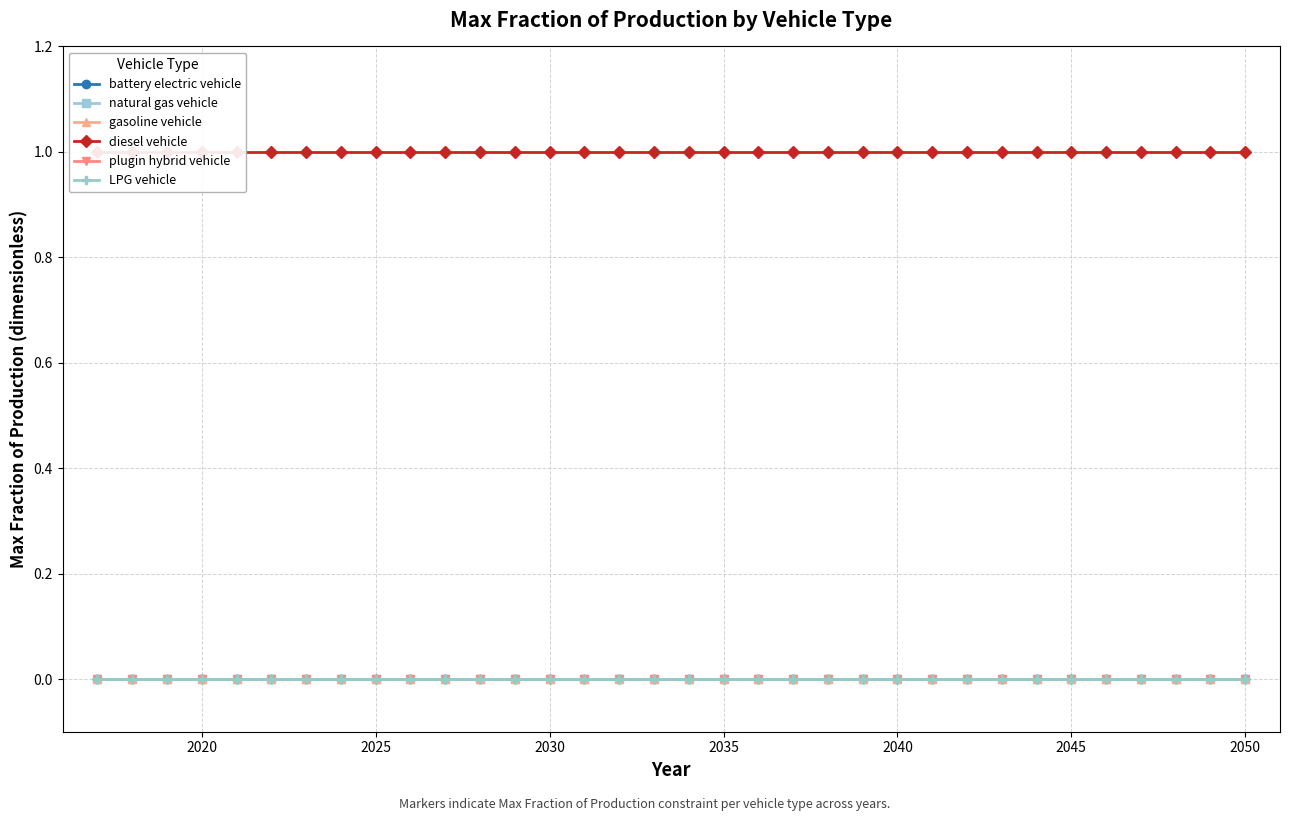

Is this an area chart (filled region under the line)?

No